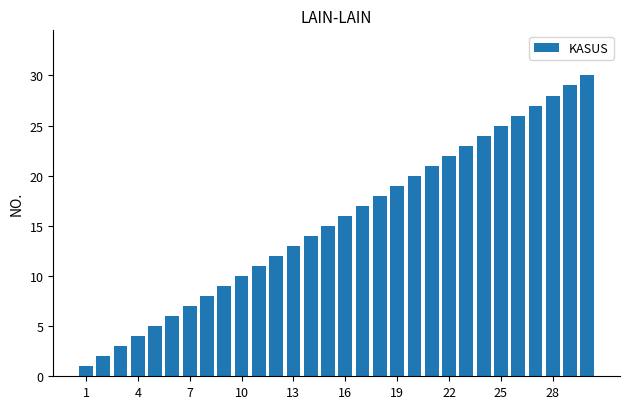

What is the maximum value shown in the chart?

30